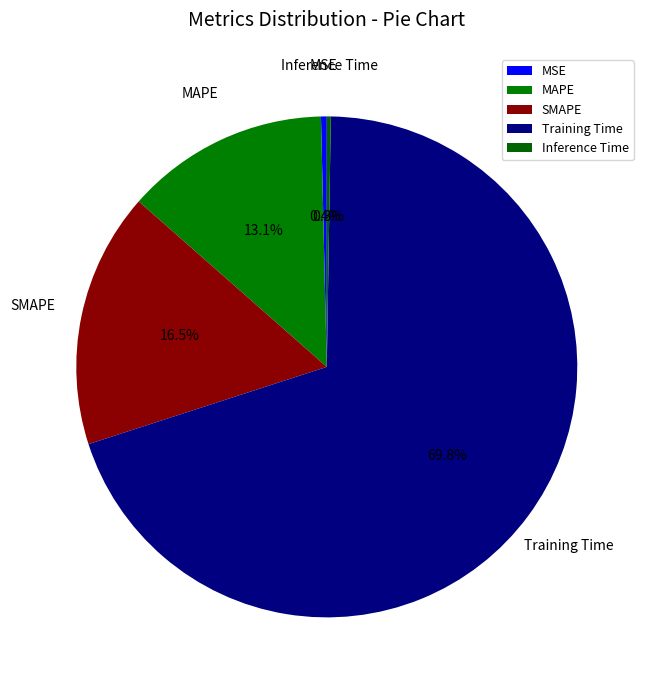

Is there any slice that represents more than half of the pie?

Yes